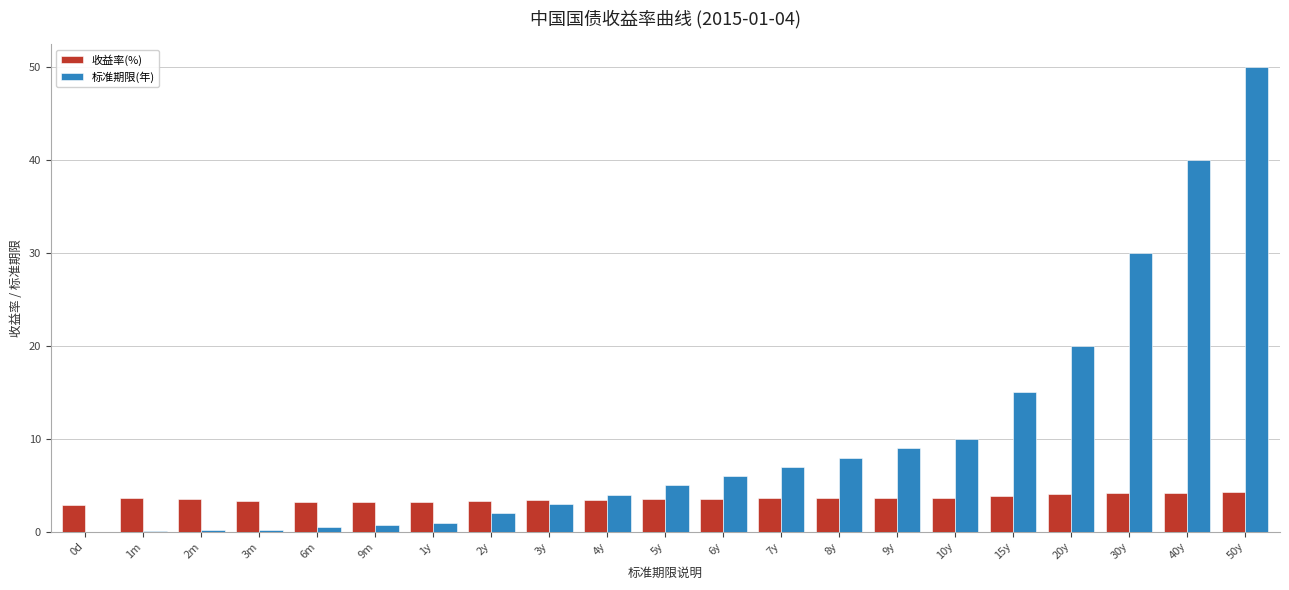

Between 10y and 40y, which series saw the biggest shift?

标准期限(年)